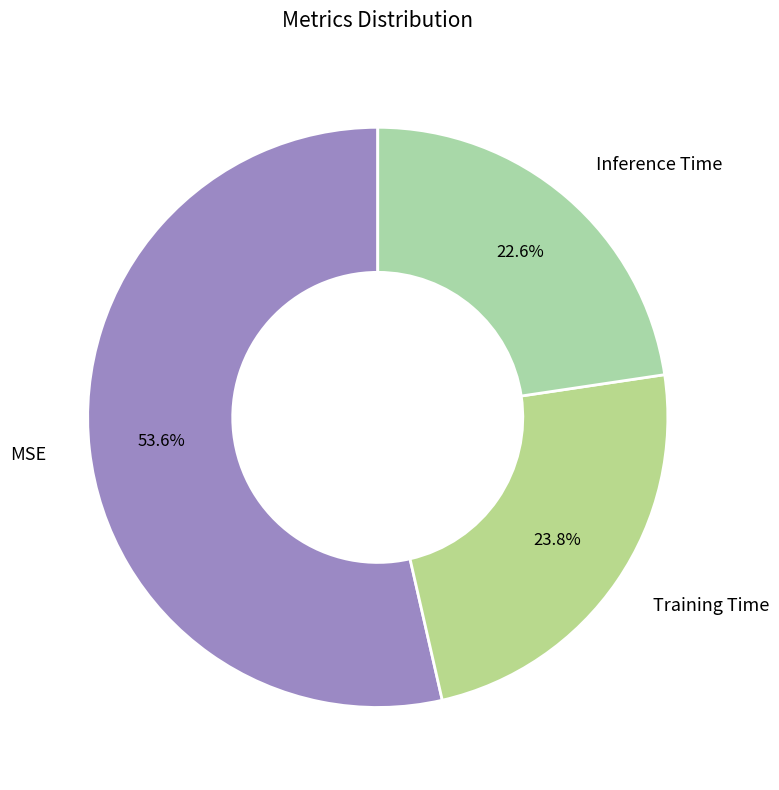

To the nearest percent, what portion does Inference Time represent?

23%